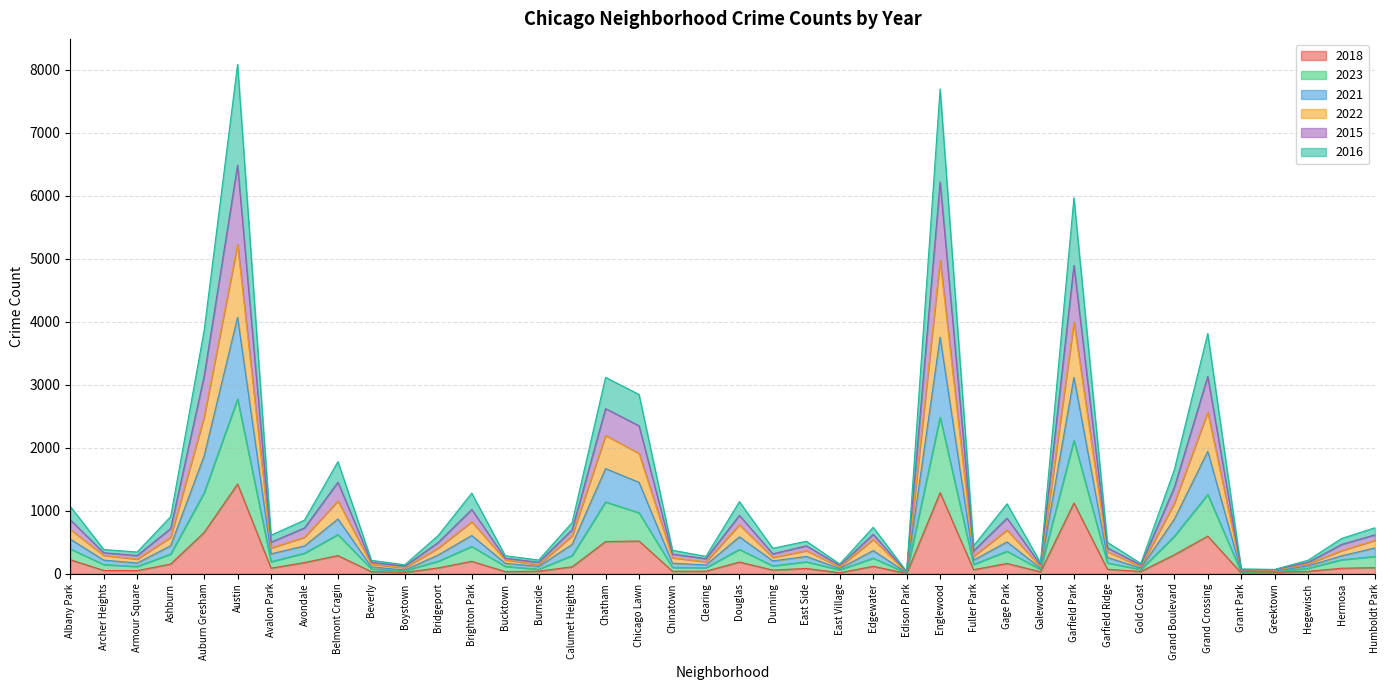

What is the total value across all series at Belmont Cragin?

1780